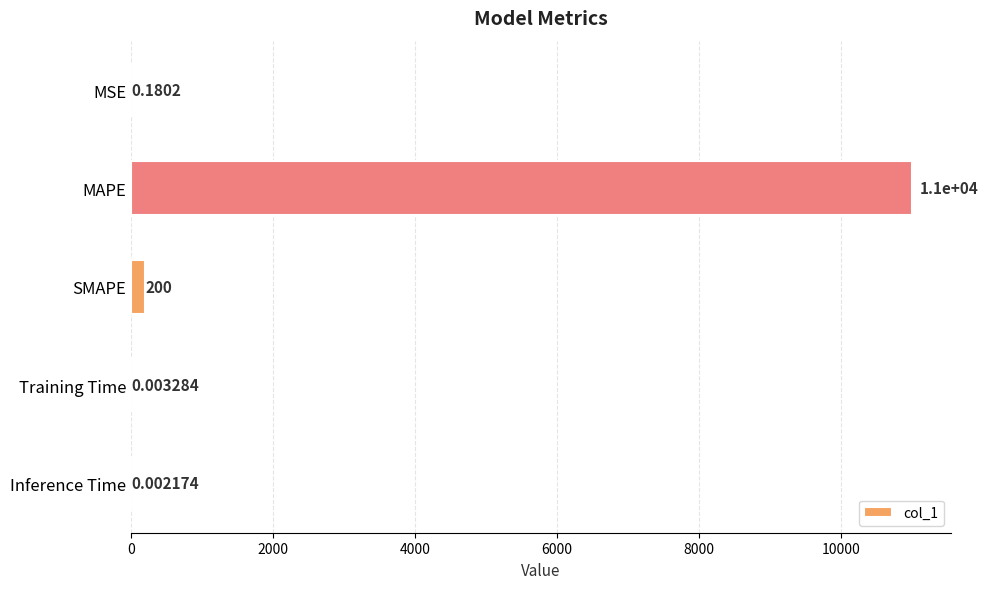

At which label is the value closest to 5498?

SMAPE